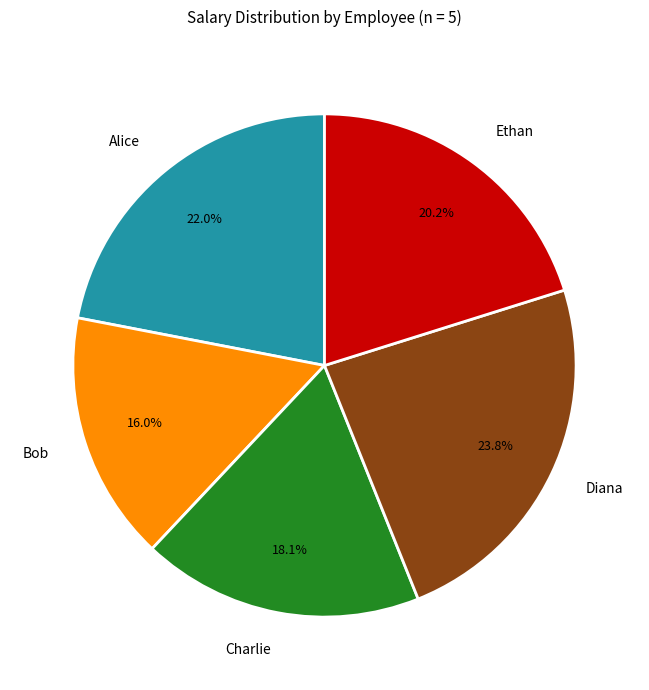

What percentage do Alice and Bob together represent?

38.0%